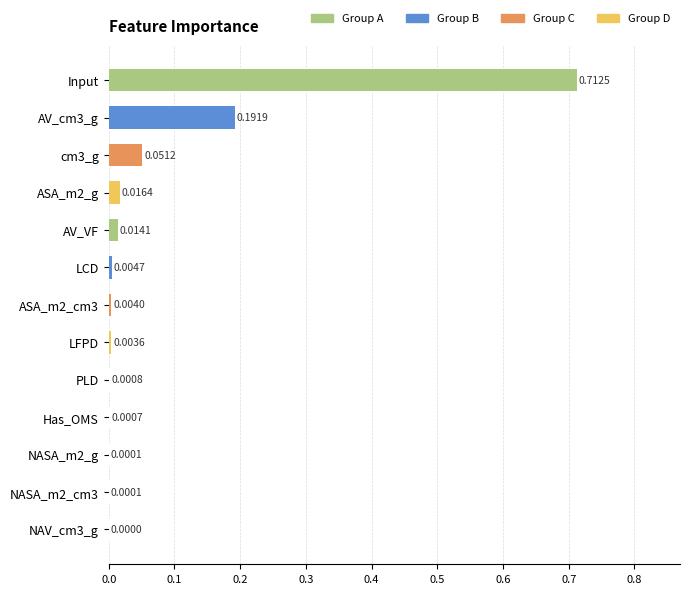

List the labels in order of value, largest first.

Input, AV_cm3_g, cm3_g, ASA_m2_g, AV_VF, LCD, ASA_m2_cm3, LFPD, PLD, Has_OMS, NASA_m2_g, NASA_m2_cm3, NAV_cm3_g